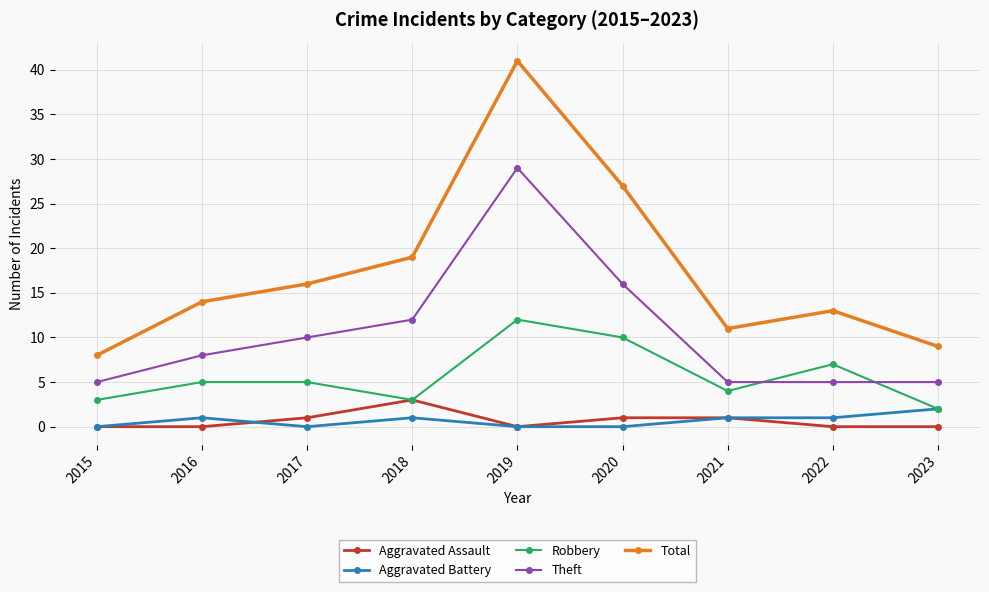

Is it true that Theft equals 8 at 2018?

False